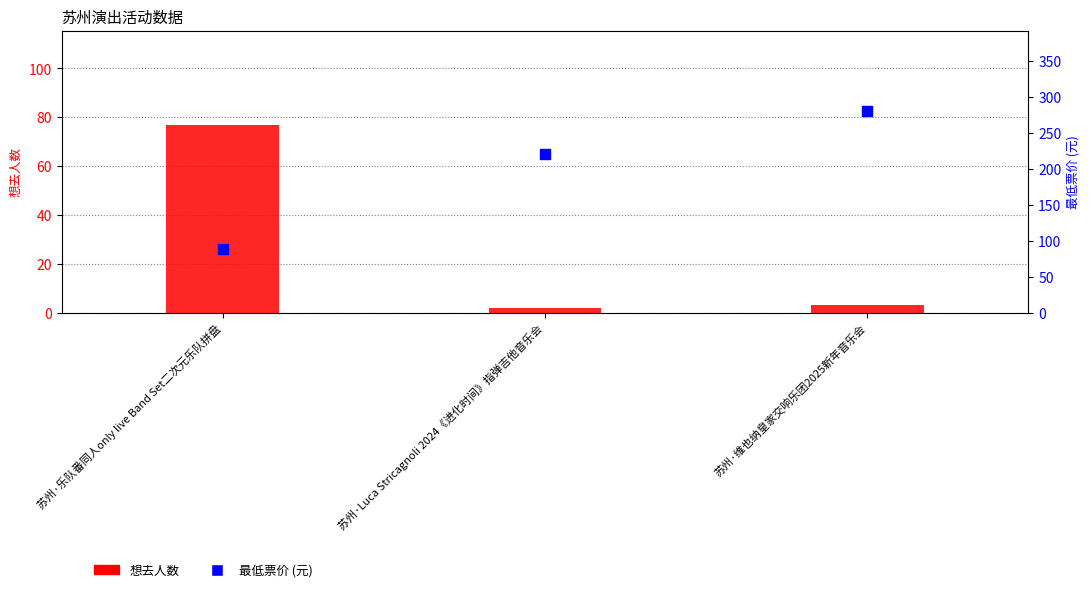

Which series contains the lowest Y value?

想去人数